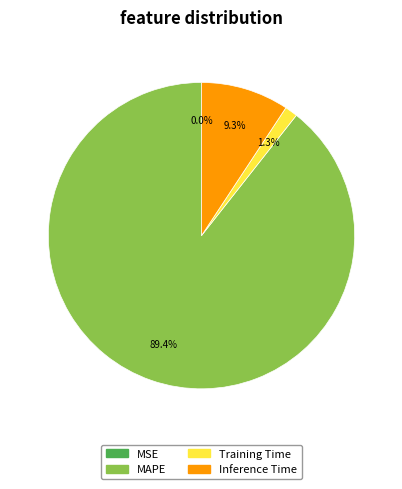

What is the largest slice in the pie chart?

MAPE